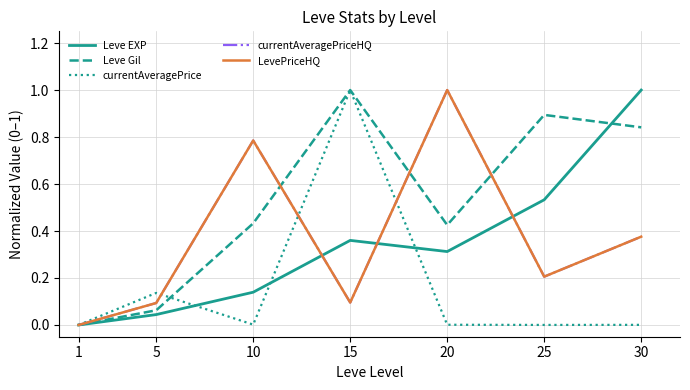

Is this an area chart (filled region under the line)?

No